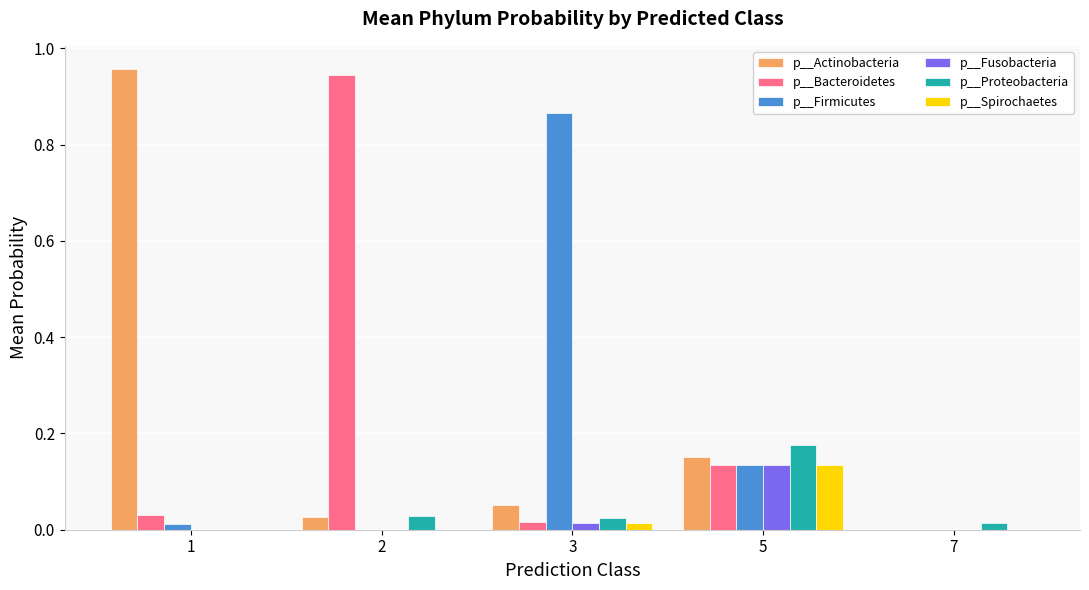

What are all the series names shown in the legend?

p__Actinobacteria, p__Bacteroidetes, p__Firmicutes, p__Fusobacteria, p__Proteobacteria, p__Spirochaetes